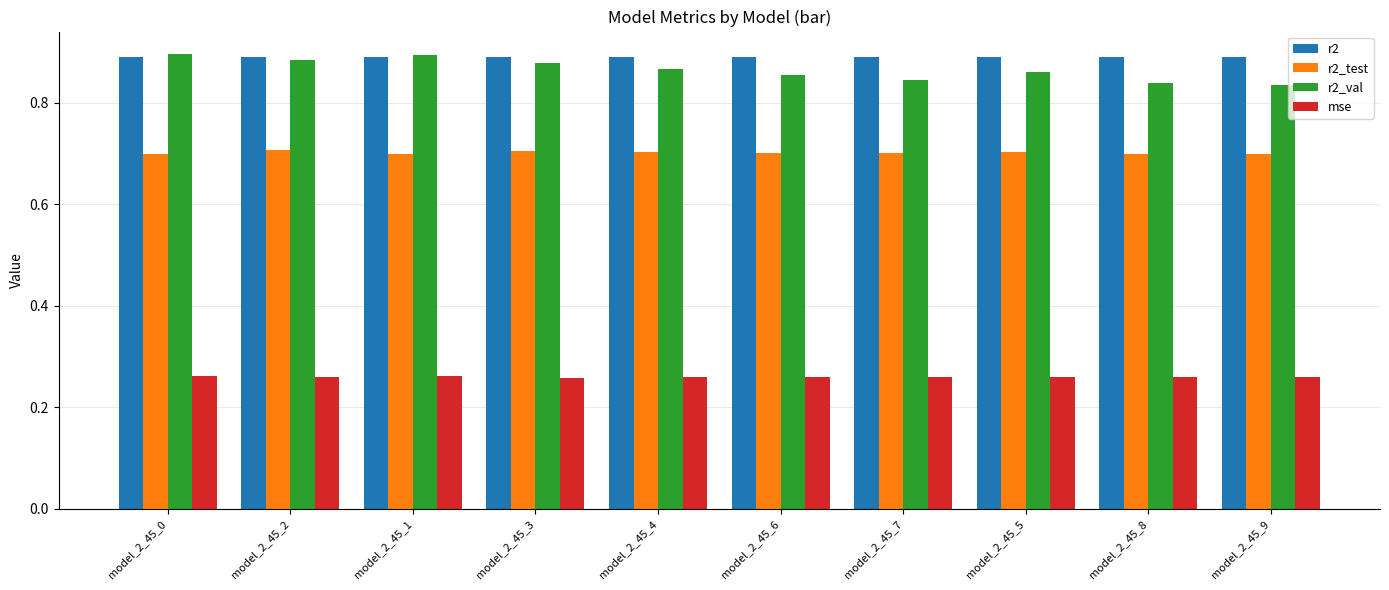

What position from the left is model_2_45_3?

4